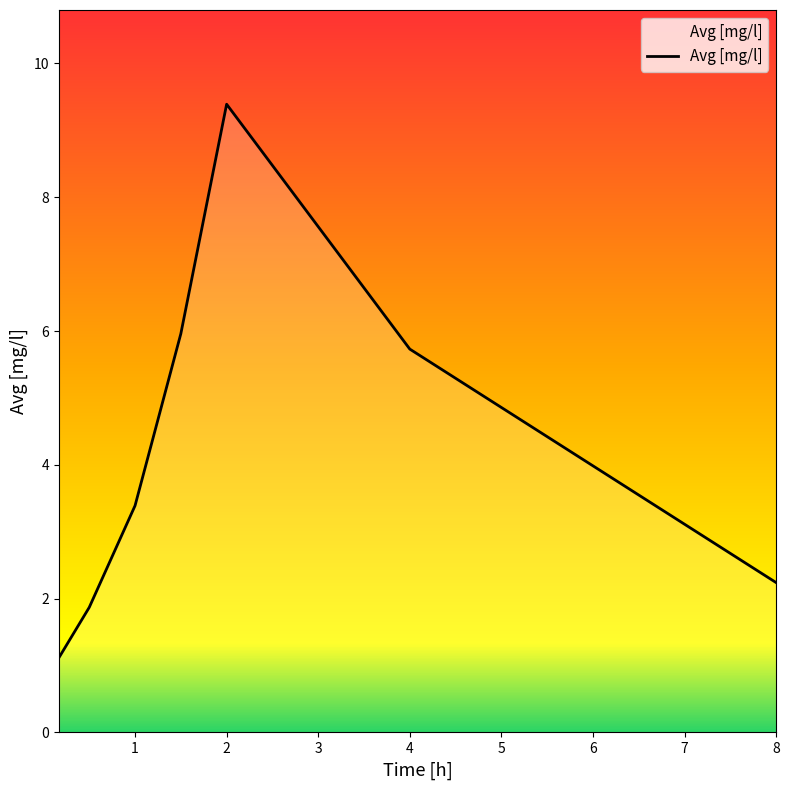

What is the maximum value shown in the chart?

9.4